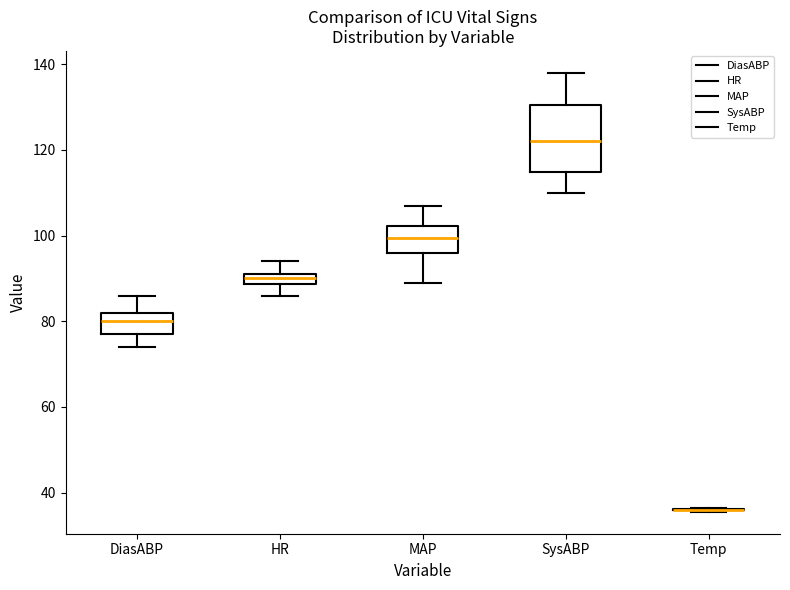

Which box is the tallest, from its lower edge to its upper edge?

SysABP